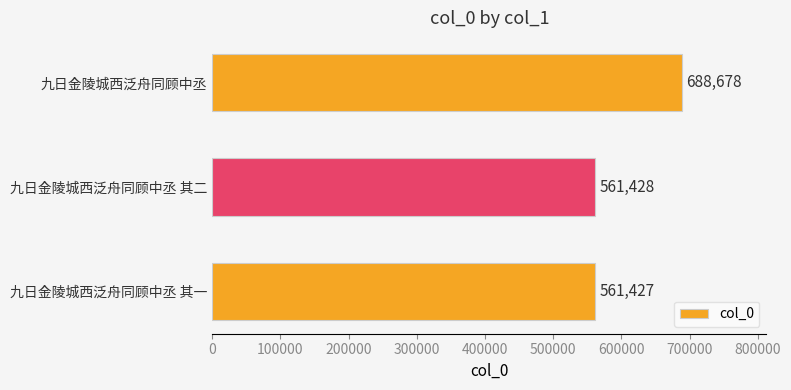

Reading bottom to top, extract all data points from this chart.

九日金陵城西泛舟同顾中丞 其一=561427	九日金陵城西泛舟同顾中丞 其二=561428	九日金陵城西泛舟同顾中丞=688678